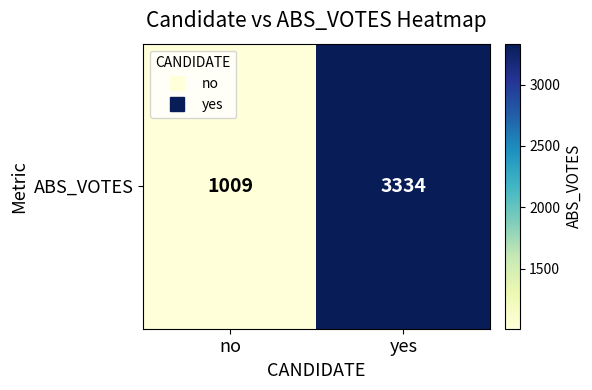

What is the ratio of the value at no to the value at yes?

0.3